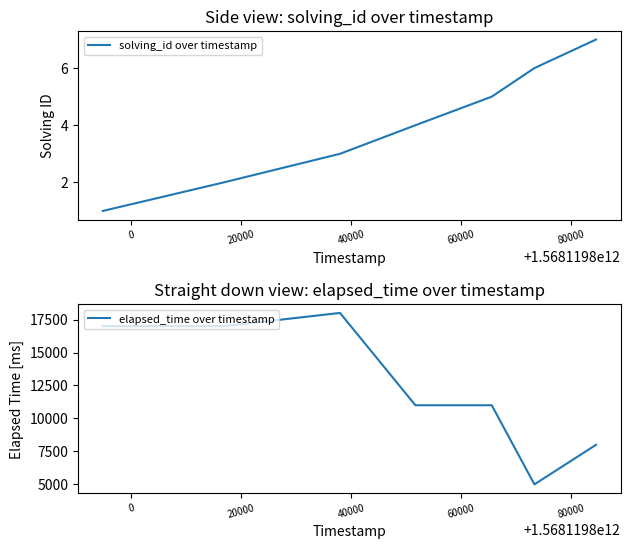

What is the highest value of the solving_id over timestamp series?

7